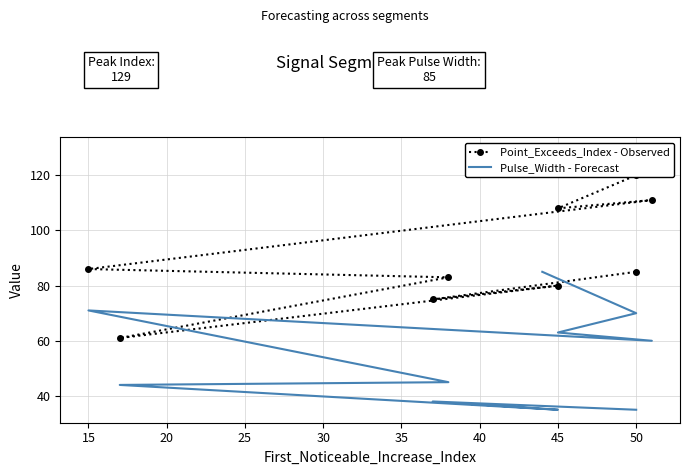

How many data points in Pulse_Width - Forecast are less than 60?

5